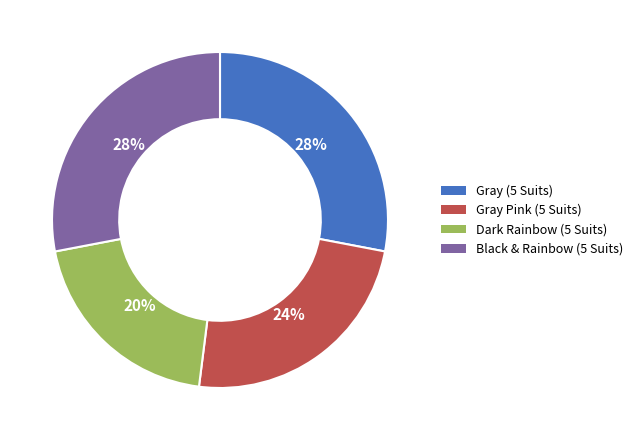

To the nearest percent, what is the difference between the Dark Rainbow (5 Suits) and Gray (5 Suits) slice percentages?

8%